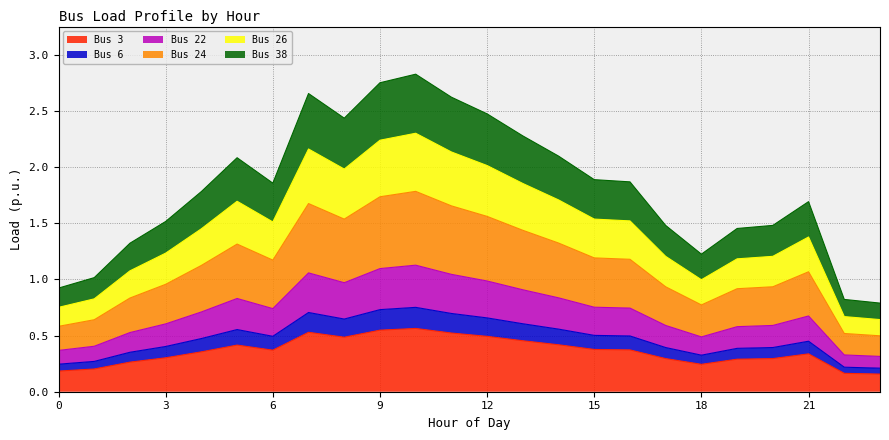

How many series are shown in this chart?

6